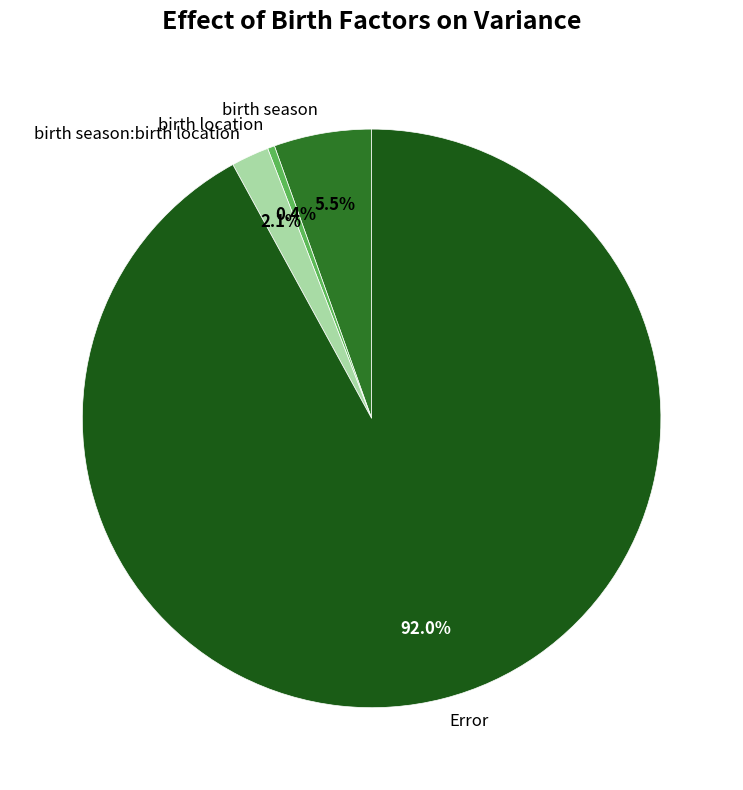

Do Error and birth season:birth location together represent more than half of the pie?

Yes